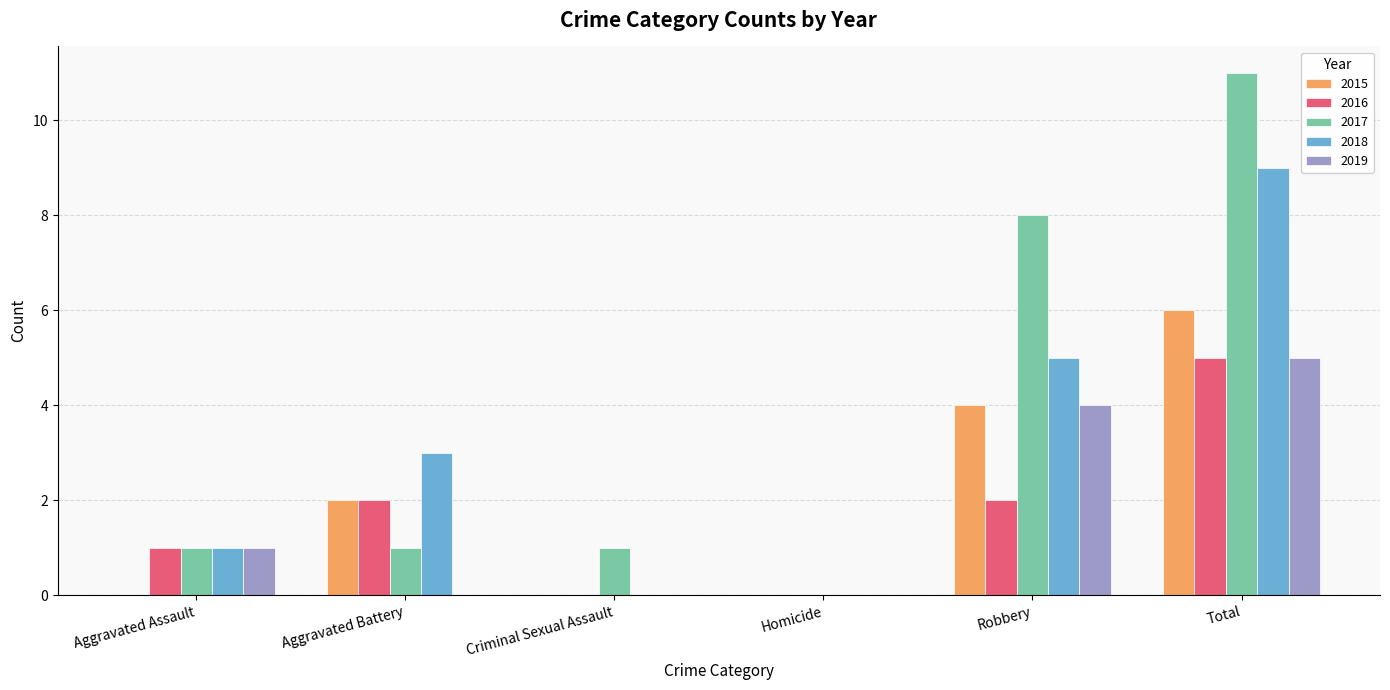

What is the average value of the 2016 series?

2